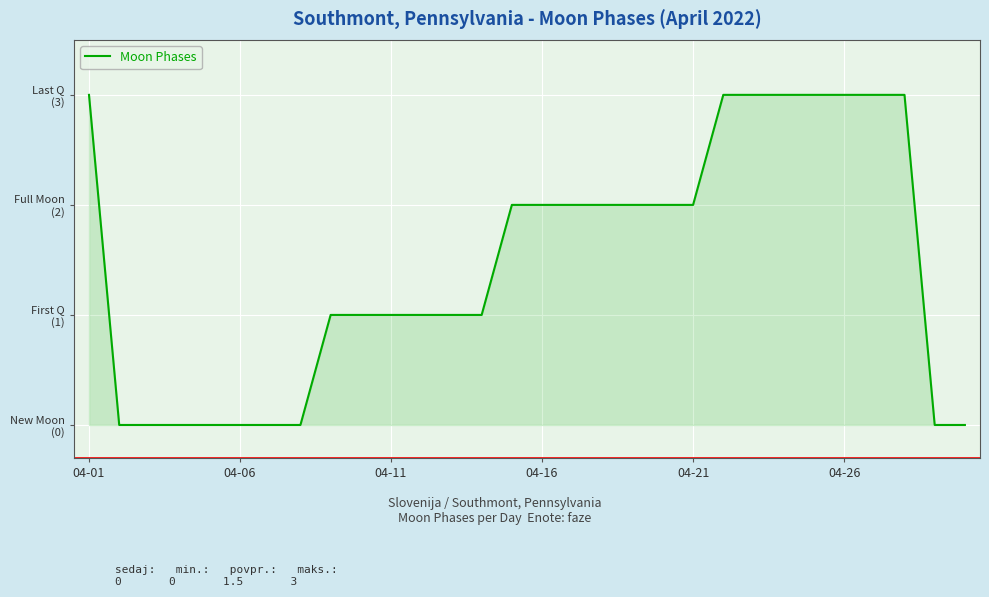

Does the chart have visible grid lines?

Yes